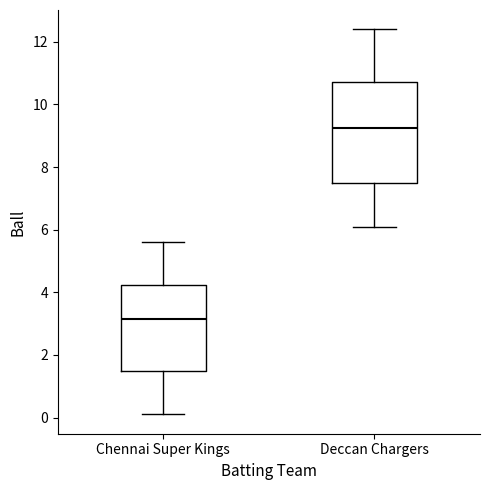

Where is the upper edge of the box for Deccan Chargers on the y-axis? The values are not printed on the chart, so give them approximately, as read against the axis.

10.8